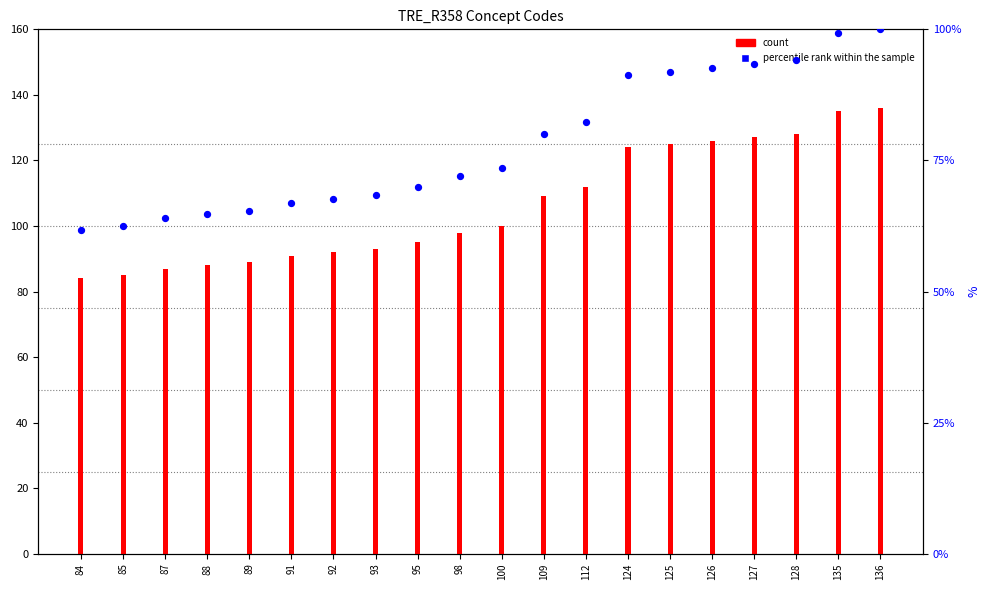

Which series contains the highest Y value?

count